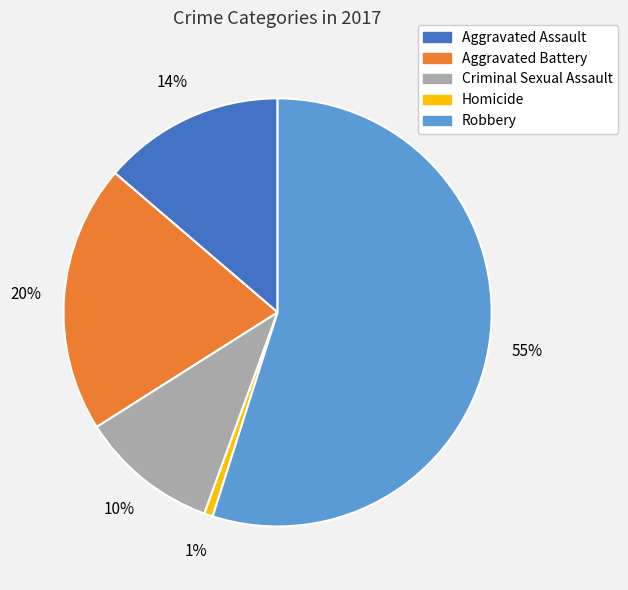

Rank the categories by value from lowest to highest.

Homicide, Criminal Sexual Assault, Aggravated Assault, Aggravated Battery, Robbery